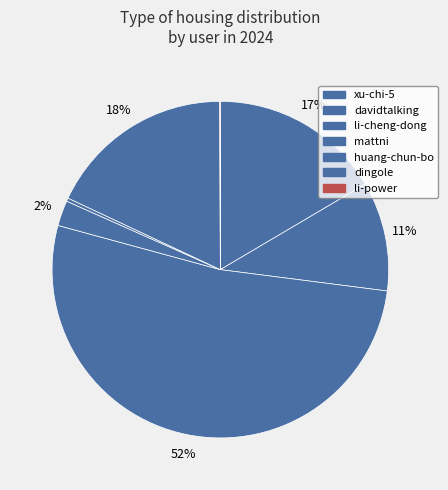

Count the number of slices in the pie.

7